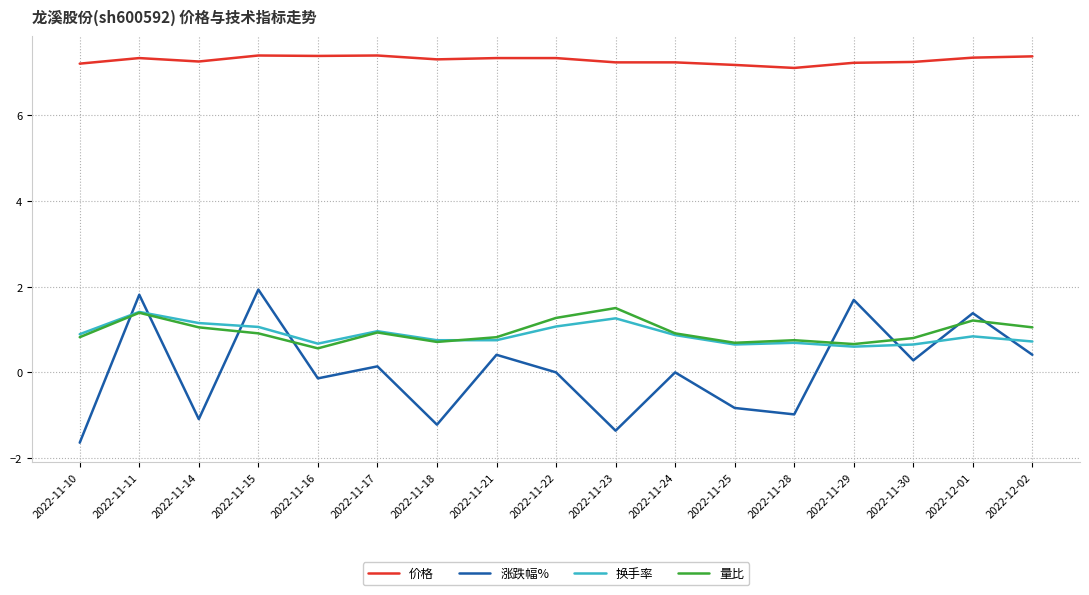

Which series ends up on top after the final intersection of 量比 and 换手率?

量比